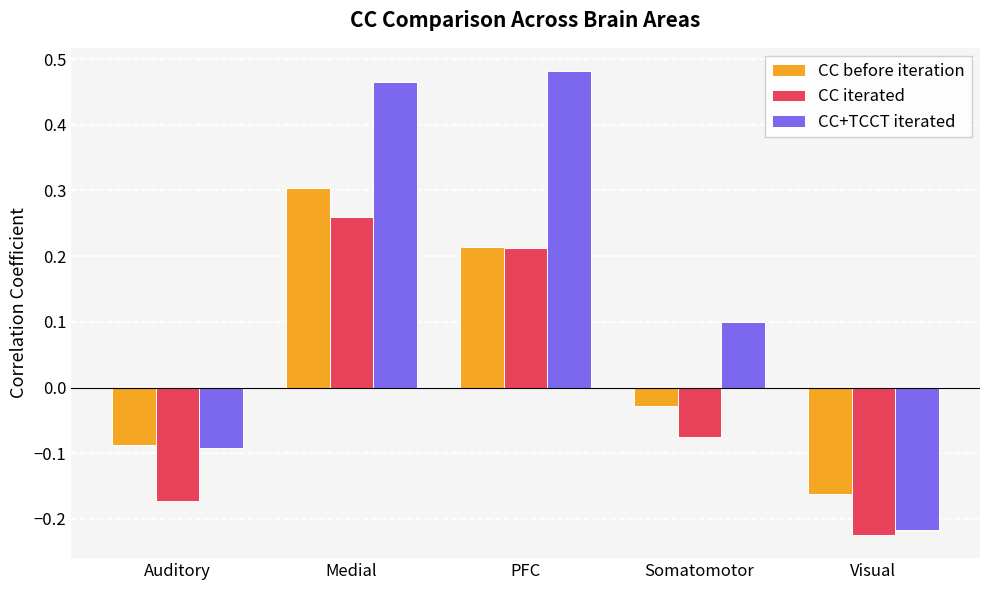

What are all the series names shown in the legend?

CC before iteration, CC iterated, CC+TCCT iterated